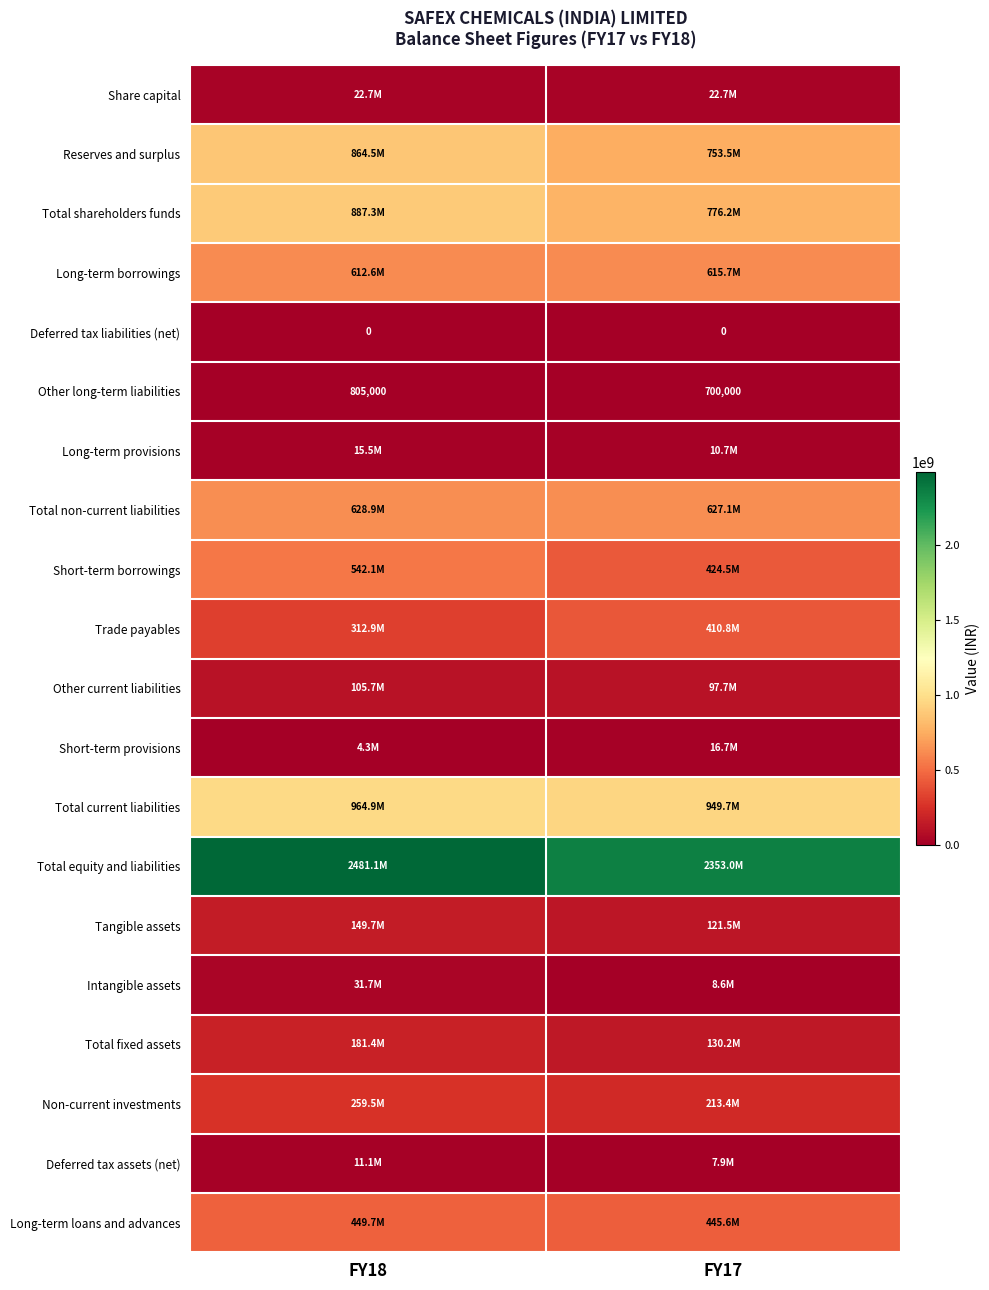

What is the sum of the Long-term loans and advances values at FY17 and FY18?

895275000